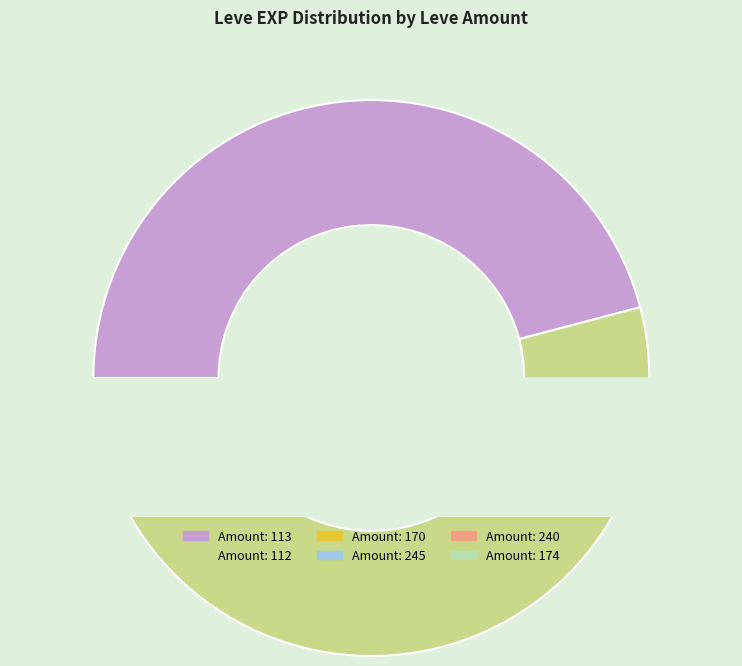

To the nearest percent, what is the difference between the largest and smallest slice percentages?

42%